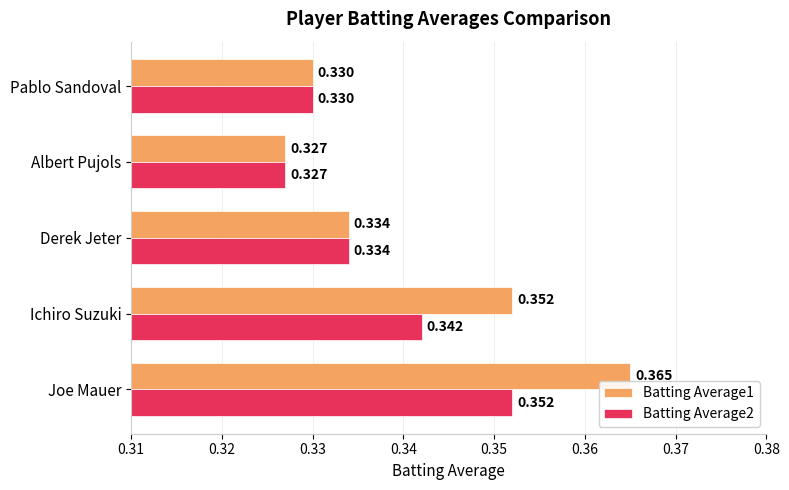

What are all the series names shown in the legend?

Batting Average1, Batting Average2